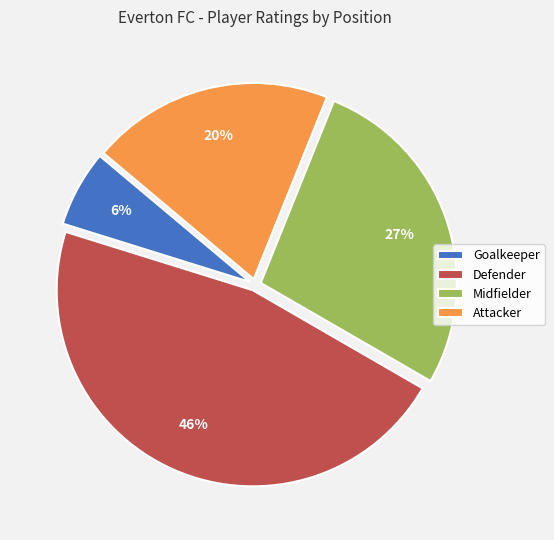

Does any single category account for the majority?

No